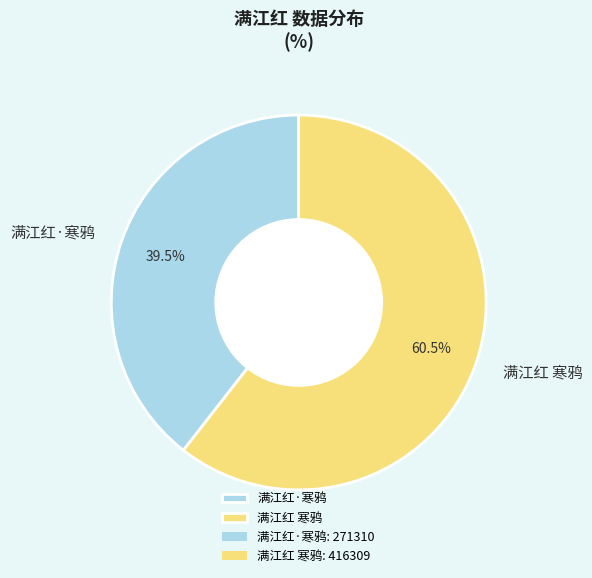

What is the ratio of the value at 满江红 寒鸦 to the value at 满江红·寒鸦?

1.5